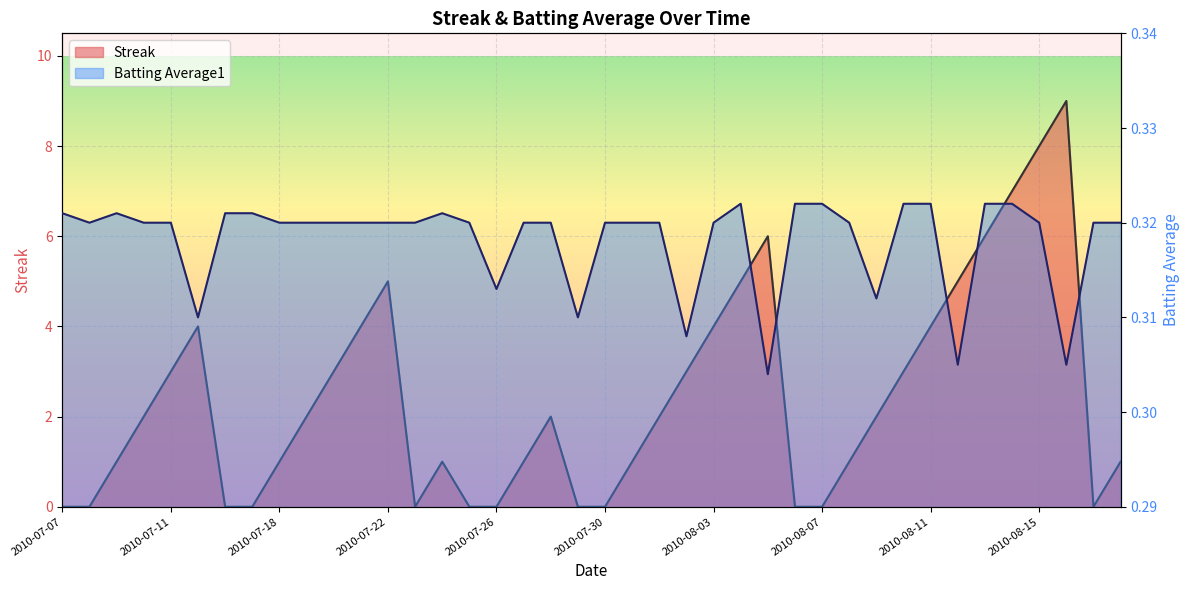

True or false: Streak has a value of 2.0 at 2010-08-01.

True